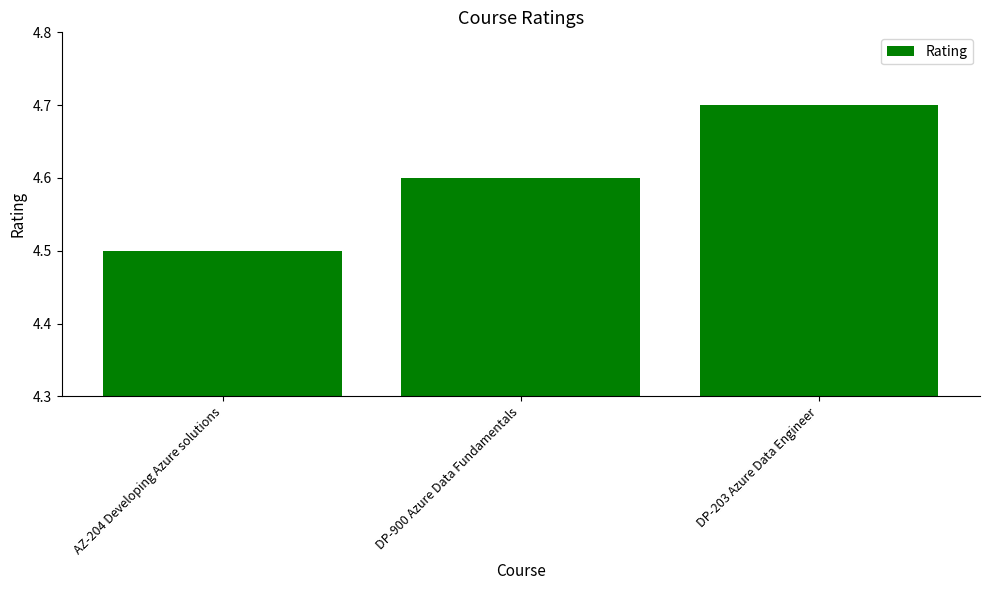

What is the label of the 3rd bar from the left?

DP-203 Azure Data Engineer